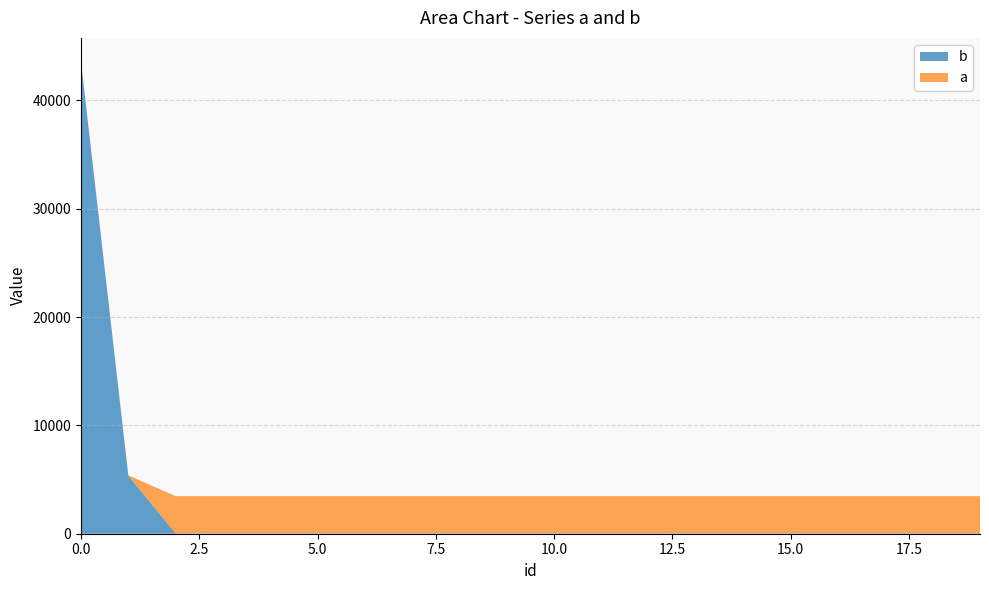

Reading right to left, extract all data points from this chart.

b: 19=35	18=35	17=35	16=35	15=35	14=35	13=35	12=35	11=35	10=35	9=35	8=35	7=35	6=35	5=35	4=35	3=35	2=35	1=5352	0=43543
a: 19=3432	18=3432	17=3432	16=3432	15=3432	14=3432	13=3432	12=3432	11=3432	10=3432	9=3432	8=3432	7=3432	6=3432	5=3432	4=3432	3=3432	2=3432	1=43	0=43